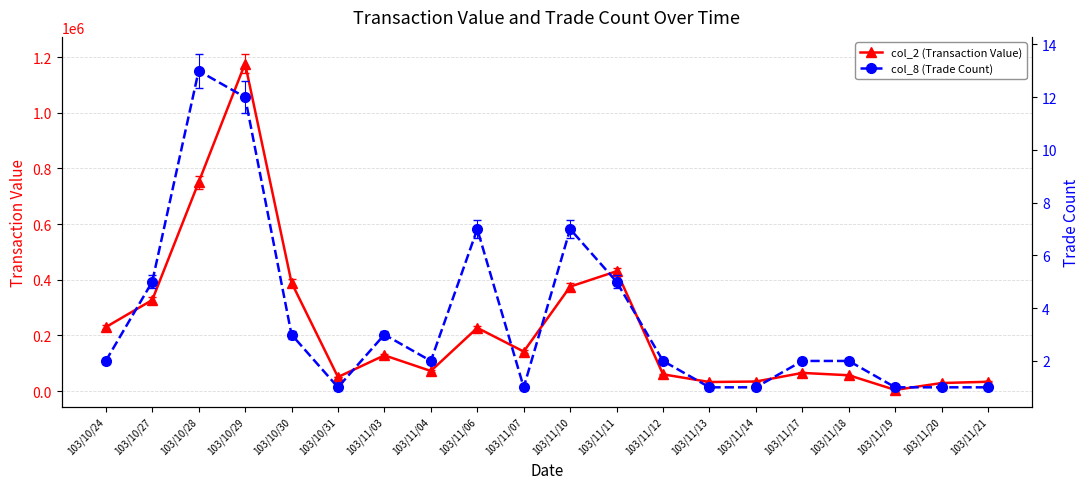

What is the highest value of the col_8 (Trade Count) series?

13